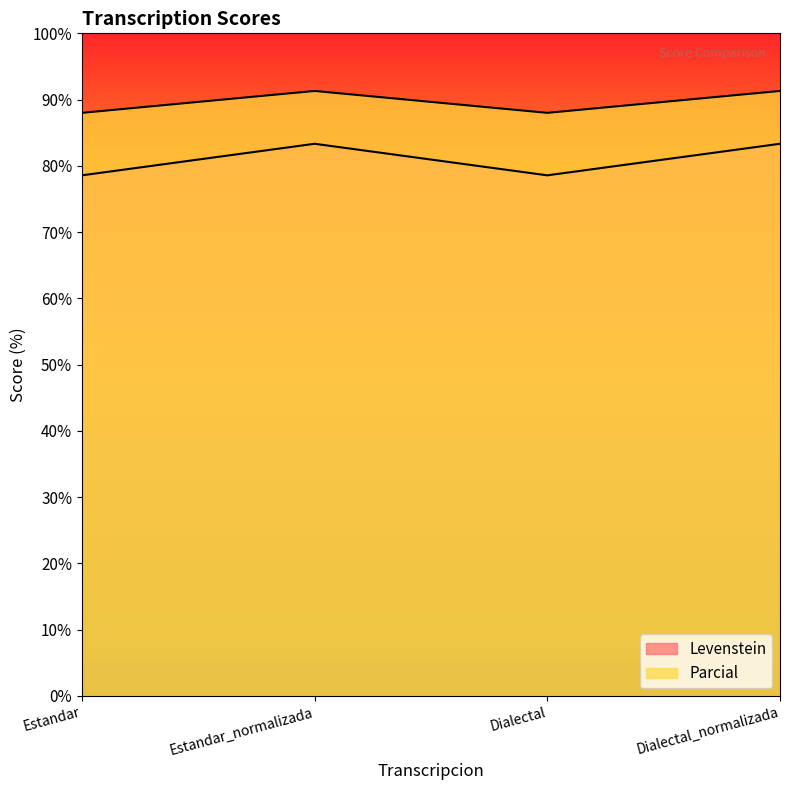

At which category is the sum across all series the highest?

Estandar_normalizada